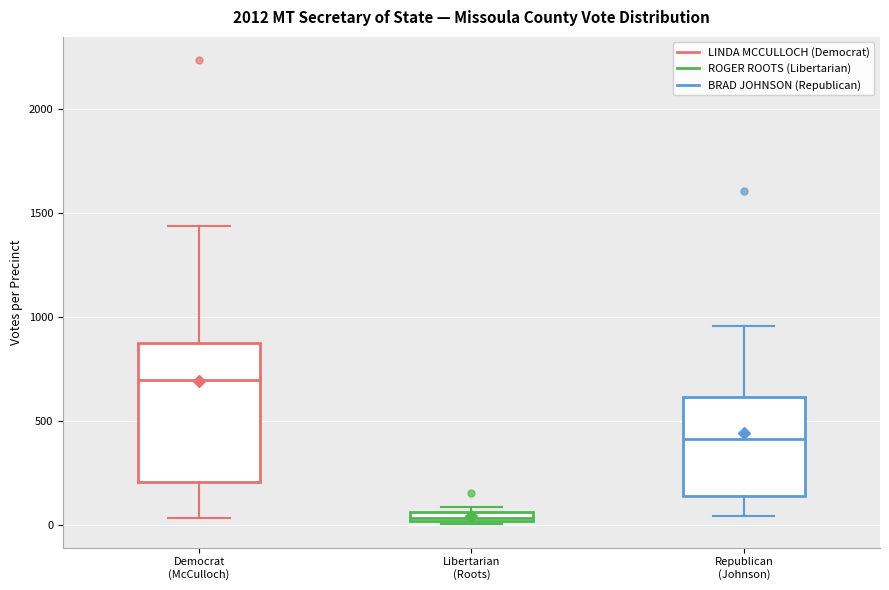

Comparing the boxes themselves (not the whiskers), which one is the tallest?

Democrat (McCulloch)